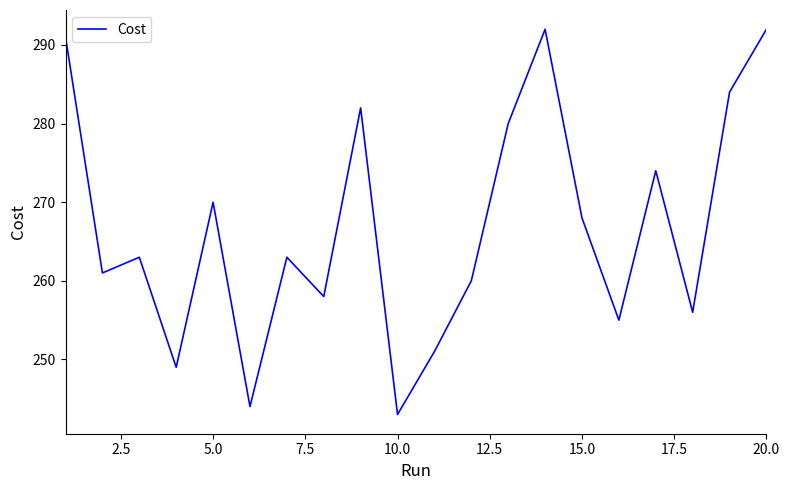

What is the sum of all values?

5336.0